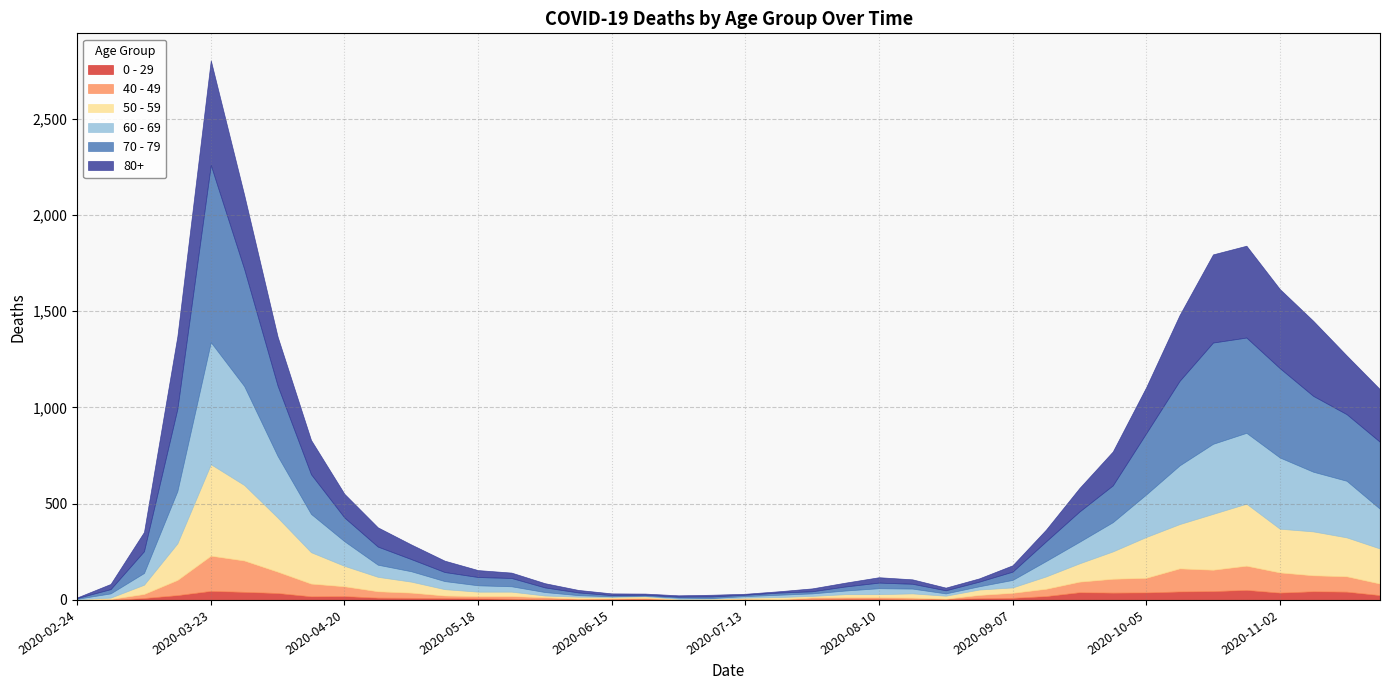

List the labels in order of 40 - 49 value, smallest first.

2020-02-24, 2020-06-29, 2020-07-06, 2020-06-15, 2020-07-20, 2020-08-24, 2020-06-08, 2020-07-13, 2020-03-02, 2020-06-22, 2020-08-03, 2020-08-10, 2020-07-27, 2020-08-17, 2020-05-18, 2020-06-01, 2020-05-11, 2020-05-25, 2020-08-31, 2020-03-09, 2020-09-07, 2020-05-04, 2020-04-27, 2020-09-14, 2020-04-20, 2020-09-21, 2020-11-23, 2020-04-13, 2020-09-28, 2020-10-05, 2020-03-16, 2020-11-16, 2020-11-09, 2020-11-02, 2020-04-06, 2020-10-19, 2020-10-12, 2020-10-26, 2020-03-30, 2020-03-23